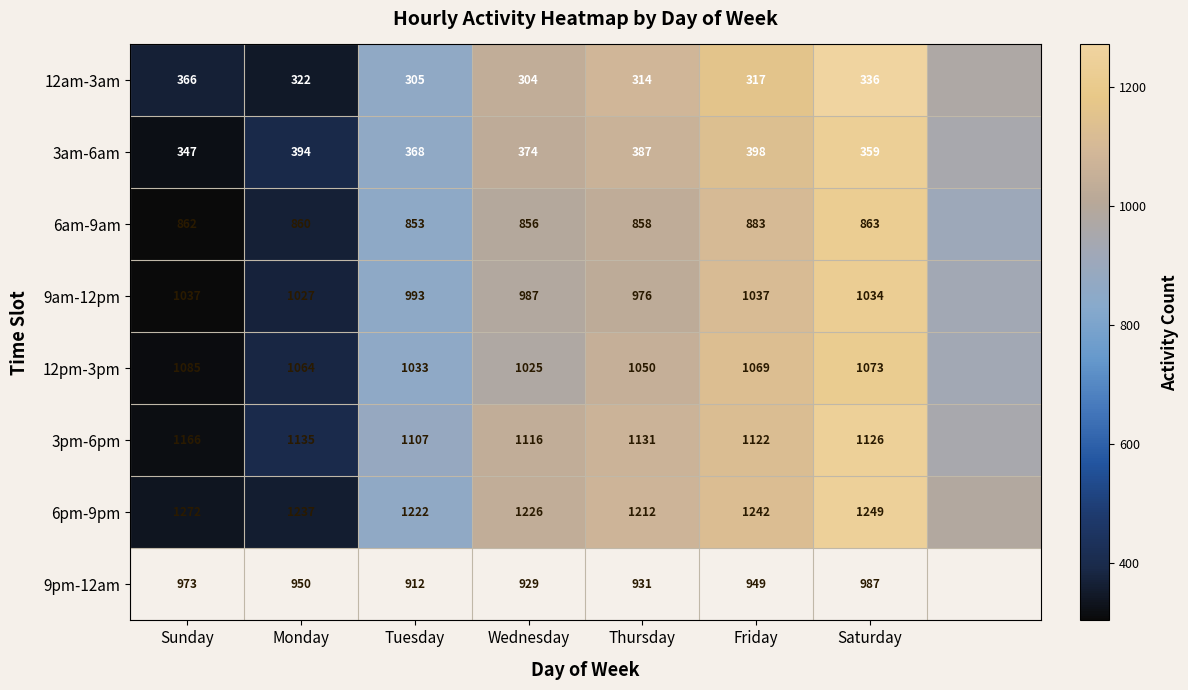

What is the difference between the 12am-3am values at Friday and Sunday?

49